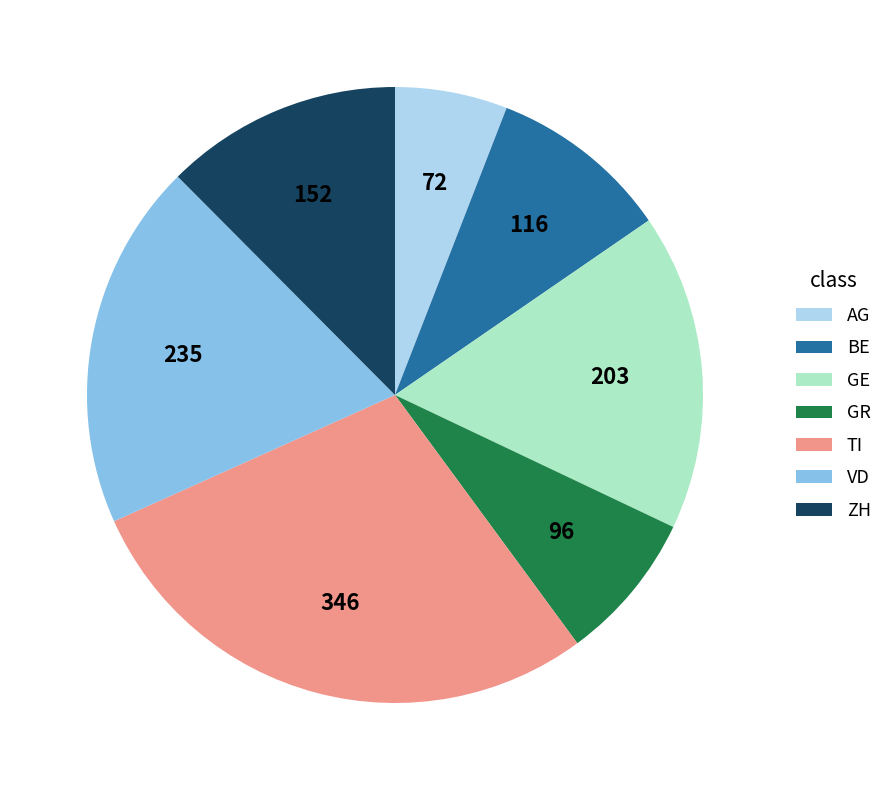

Is the sum of GR and VD greater than half?

No